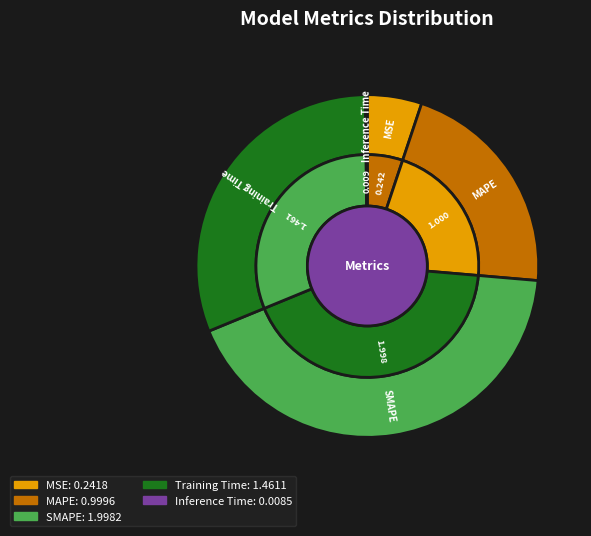

What percentage do Inference Time and MSE together represent?

5.3%